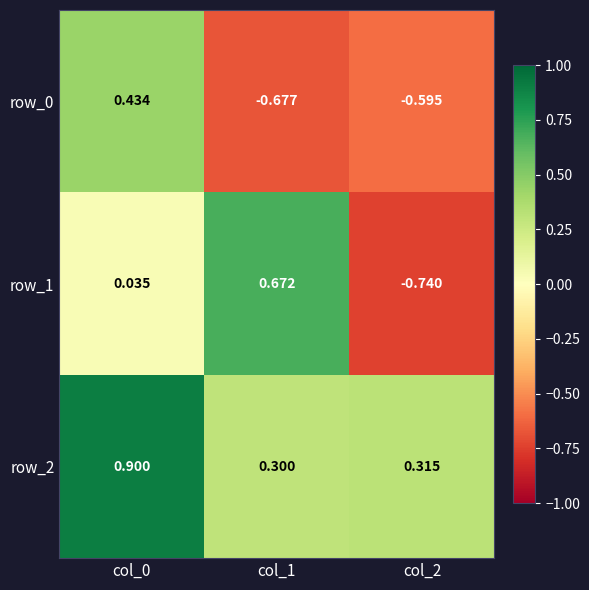

At how many categories does at least one series exceed 0?

3